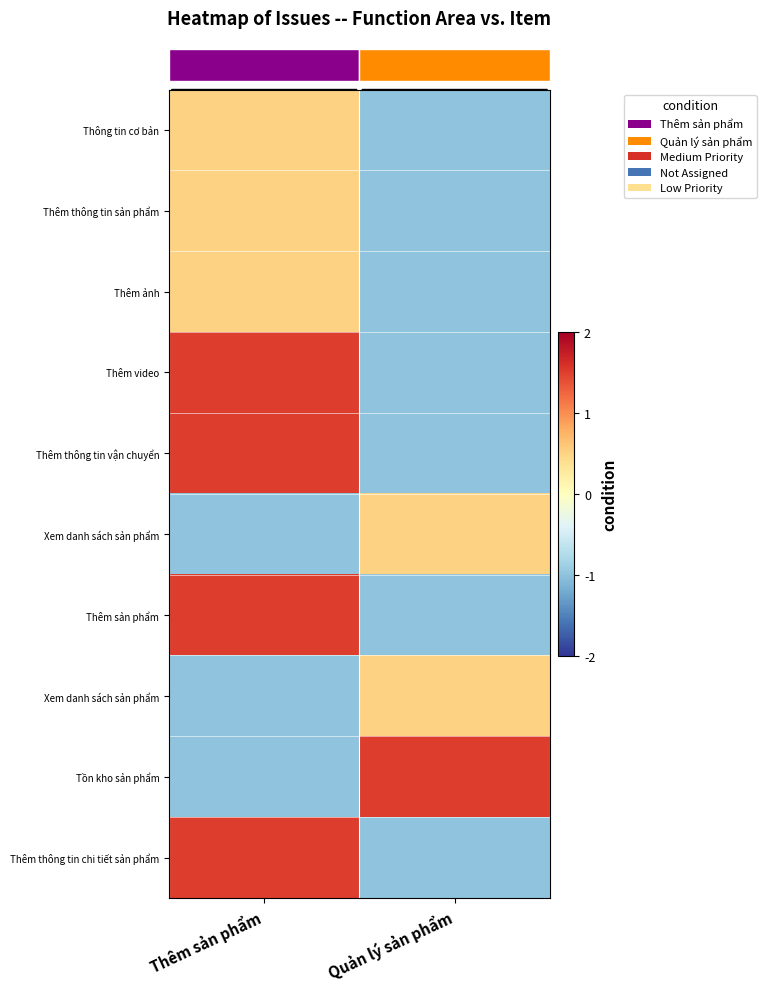

What is the minimum value for row_2?

-1.0